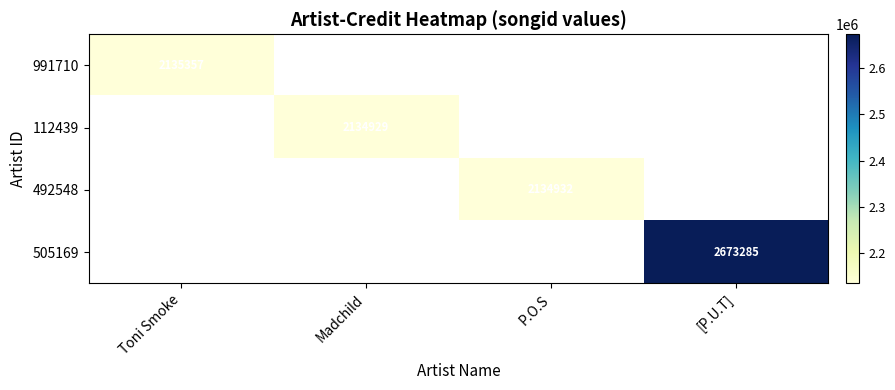

What value does the 112439 series have at Madchild?

2134929.0